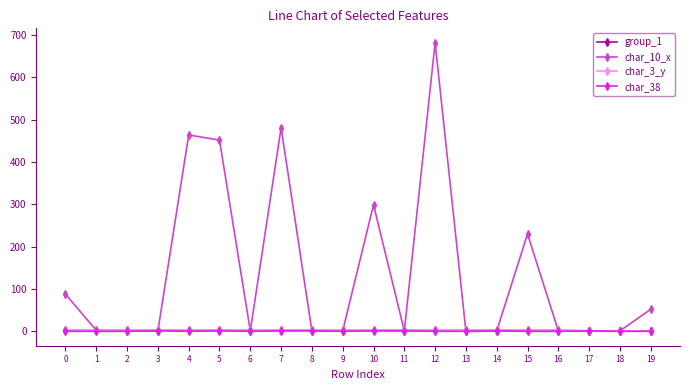

True or false: char_10_x has more than 2 interior local peaks.

True